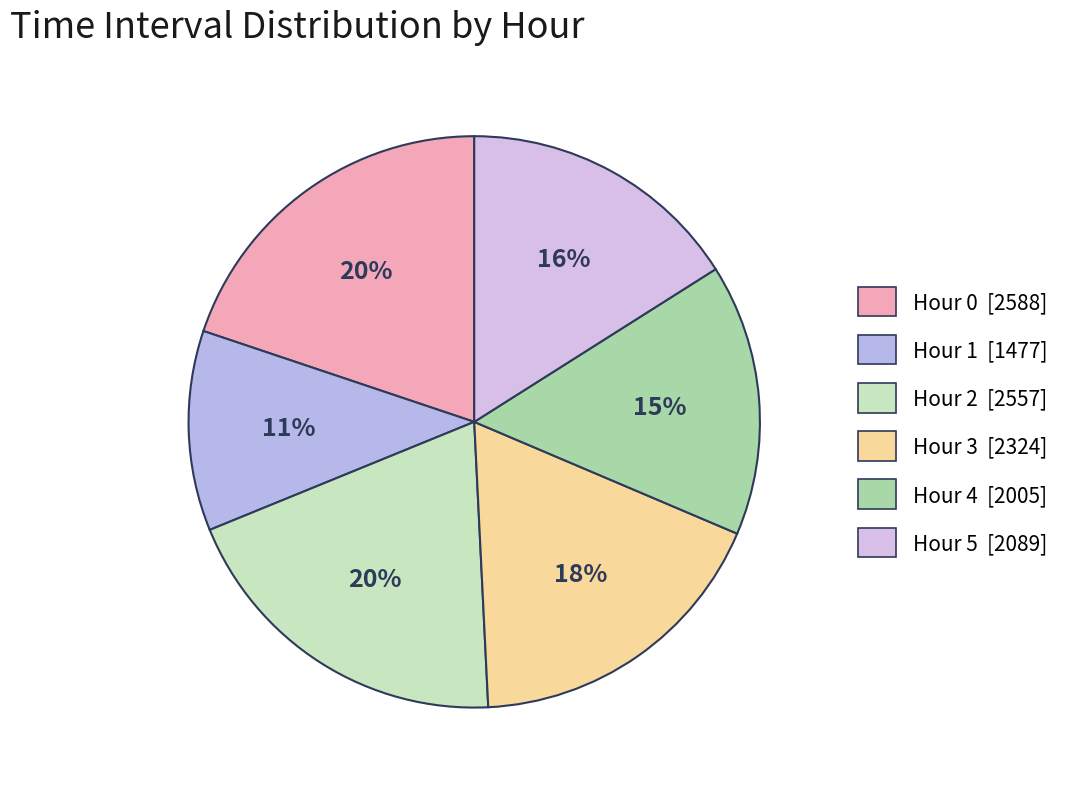

How many segments does this pie chart have?

6